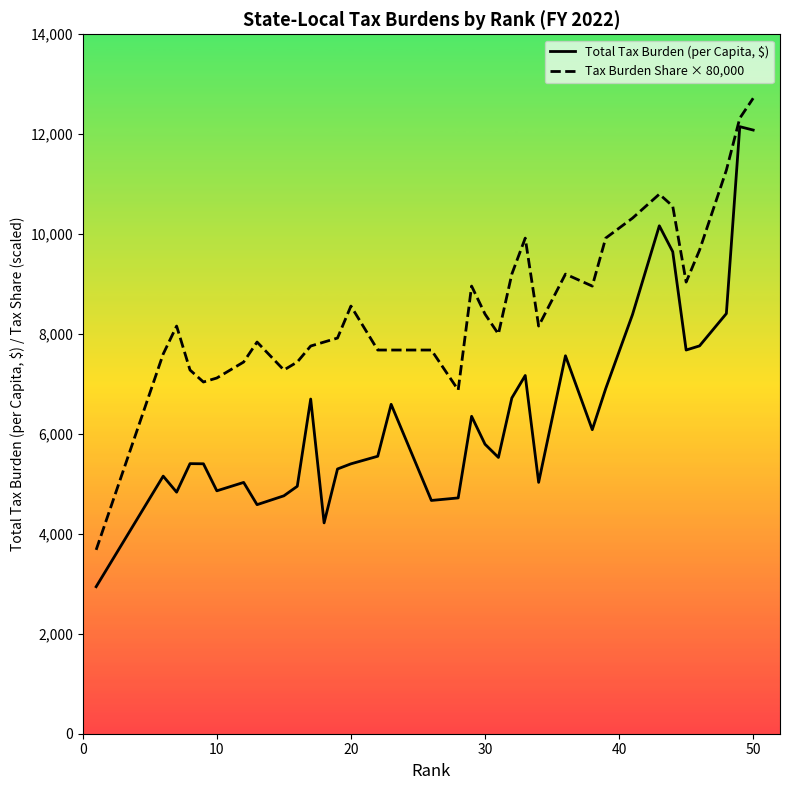

Which series has the largest total across all categories?

Tax Burden Share × 80,000